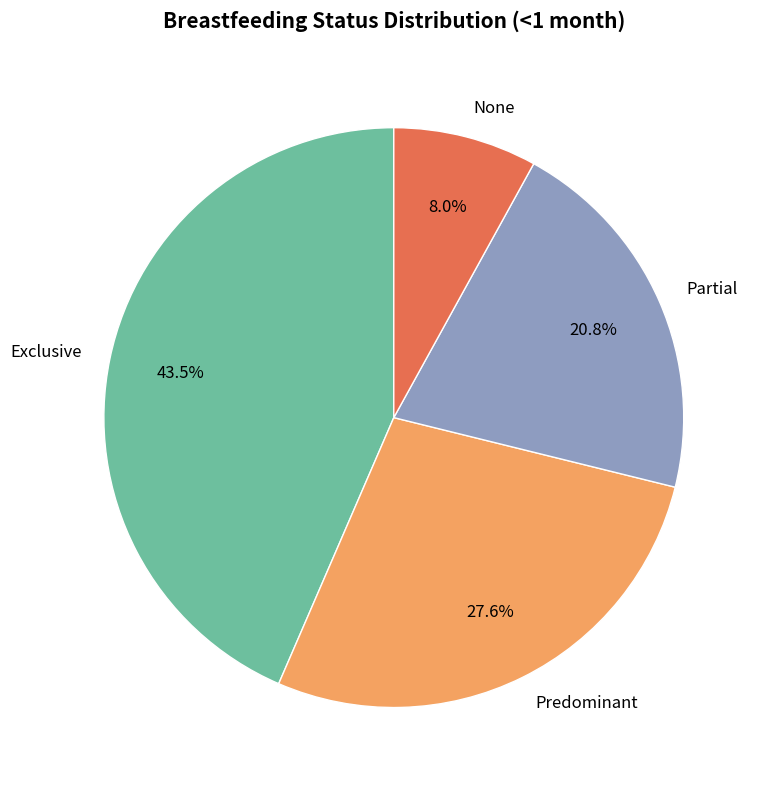

Count the number of slices in the pie.

4